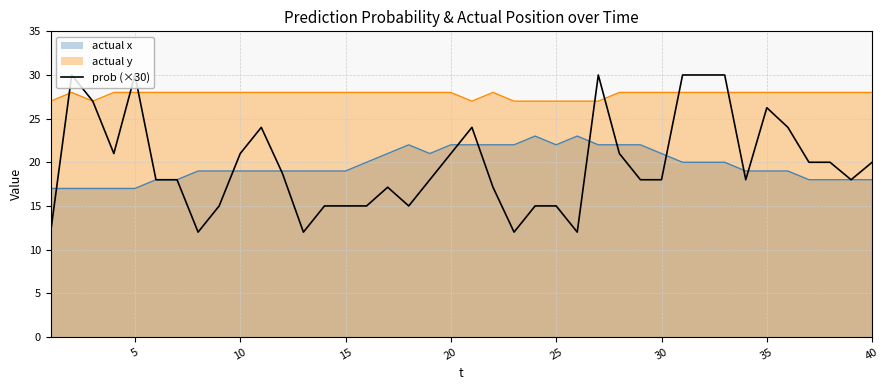

What is the average value?

19.8